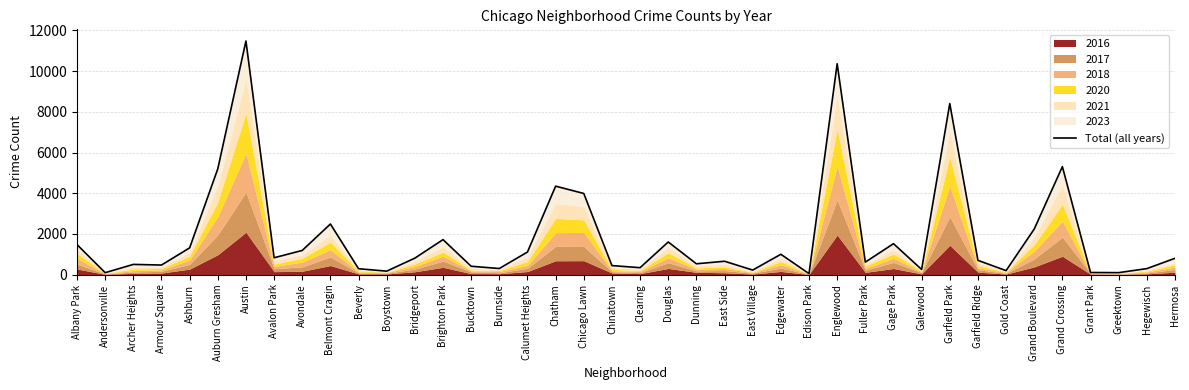

True or false: the data shows 184 at Burnside.

False